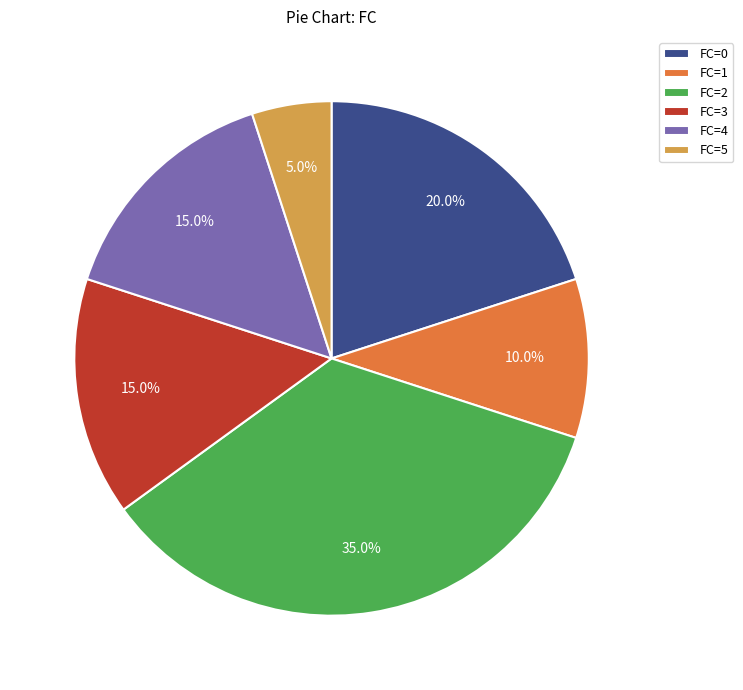

Does any single category account for the majority?

No